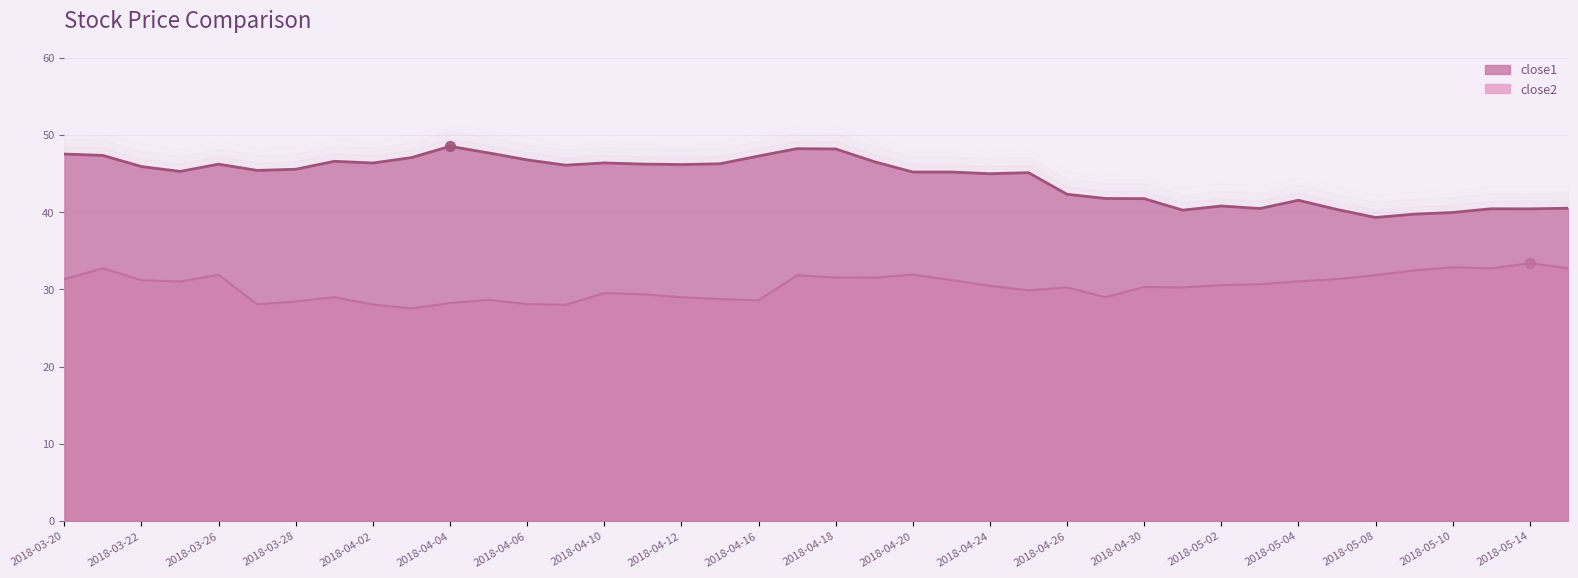

At how many categories does at least one series exceed 32?

40